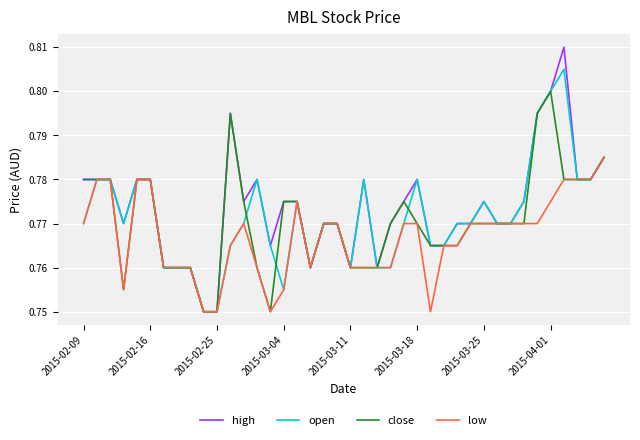

Which series has the largest range (max minus min)?

high